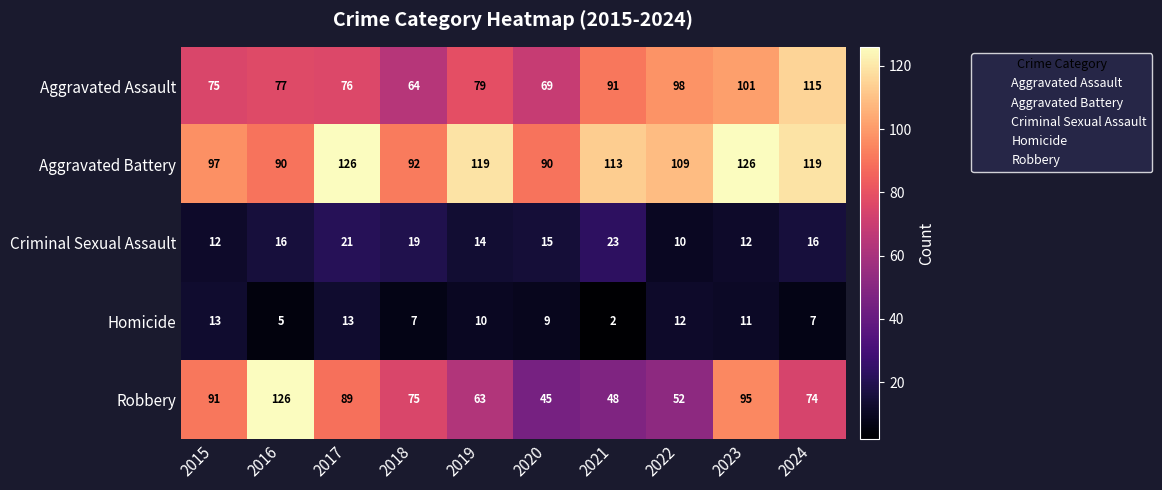

What is the sum of the Aggravated Assault values at 2015 and 2020?

144